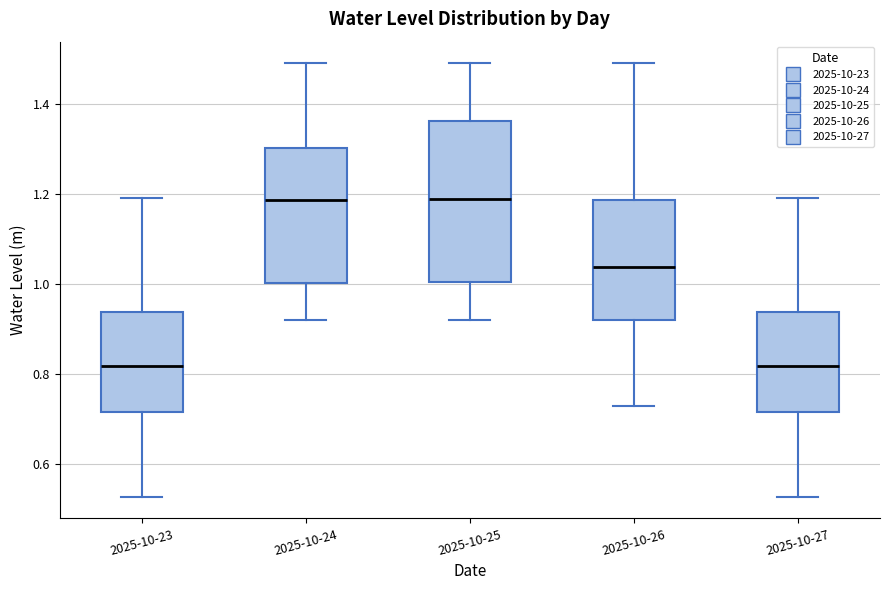

Reading left to right, read every box against the y-axis: the position of its median line, the range the box covers, and the ends of its whiskers. The values are not printed on the chart, so give them approximately, as read against the axis.

2025-10-23: median 0.82, box 0.72 to 0.94, whiskers 0.52 to 1.20
2025-10-24: median 1.18, box 1.00 to 1.30, whiskers 0.92 to 1.50
2025-10-25: median 1.18, box 1.00 to 1.36, whiskers 0.92 to 1.50
2025-10-26: median 1.04, box 0.92 to 1.18, whiskers 0.74 to 1.50
2025-10-27: median 0.82, box 0.72 to 0.94, whiskers 0.52 to 1.20